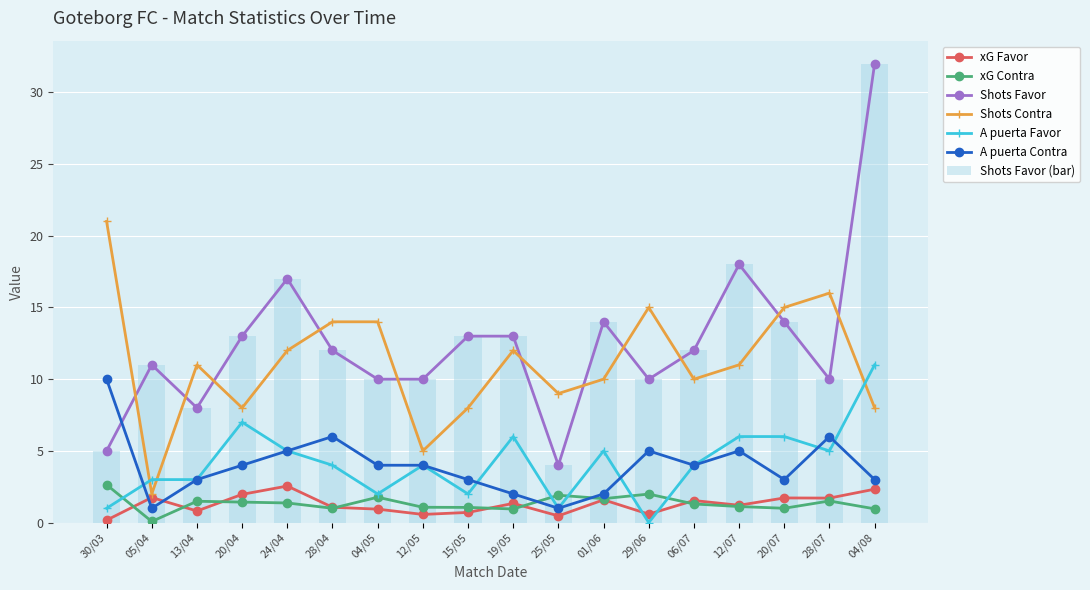

Rank the series by their maximum value, from lowest to highest.

xG Favor, xG Contra, A puerta Contra, A puerta Favor, Shots Contra, Shots Favor